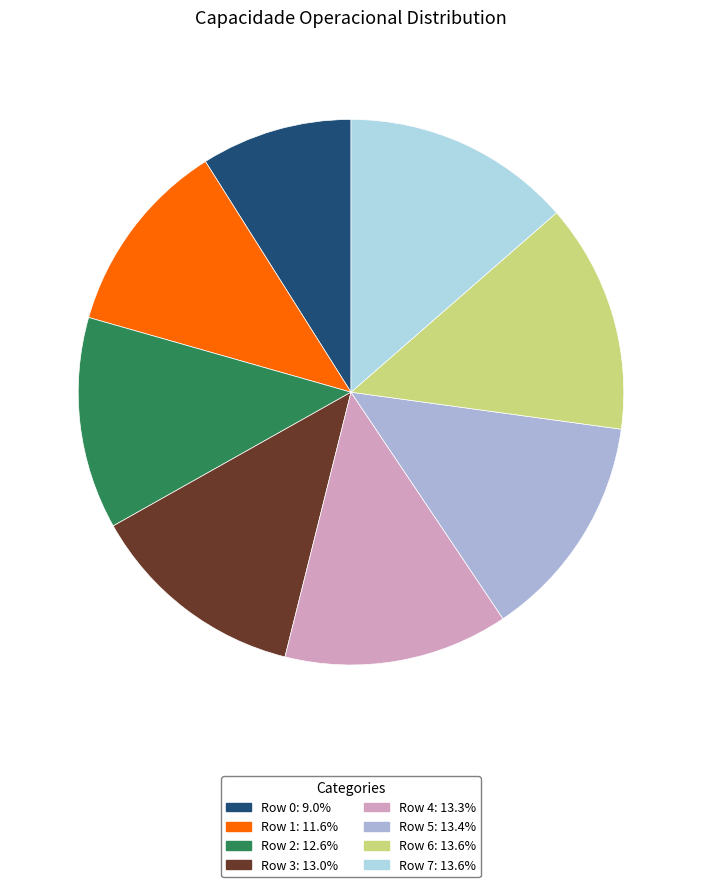

To the nearest percent, what portion does Row 3 represent?

13%